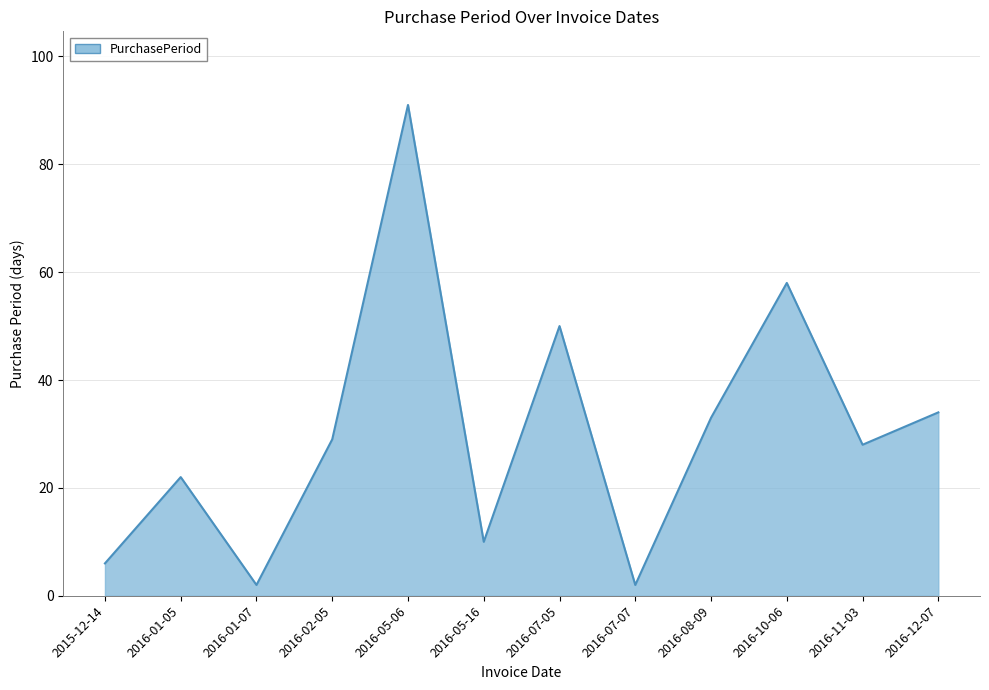

What is the difference between the maximum and minimum values?

89